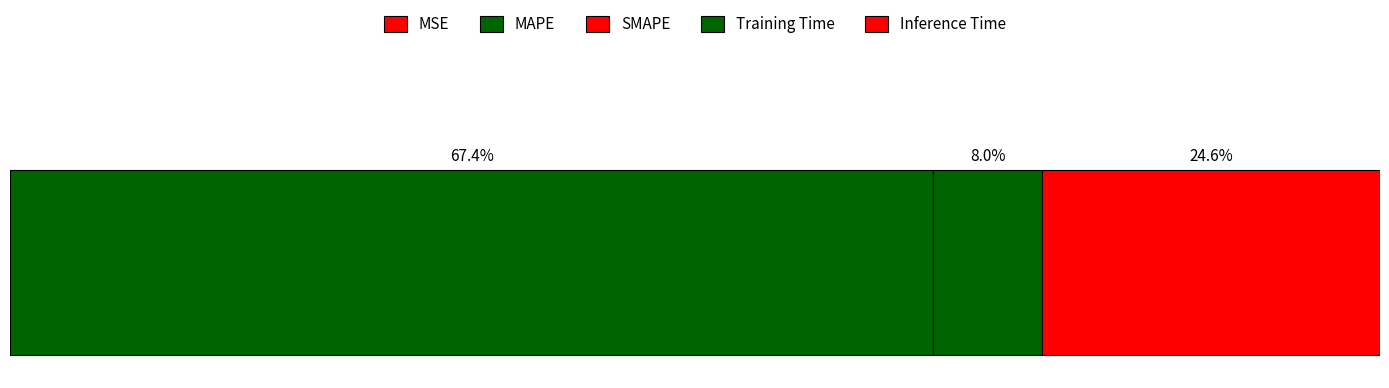

How many bars are there in total?

5